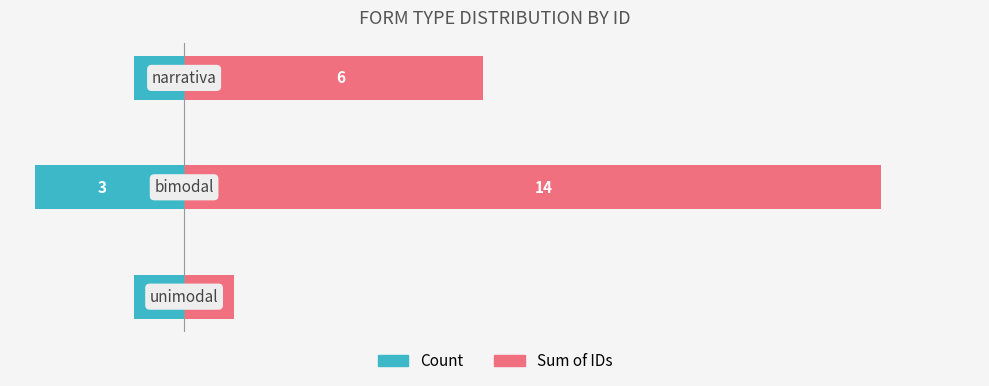

Rank the series at −5.0 from lowest to highest value.

Count, Sum of IDs